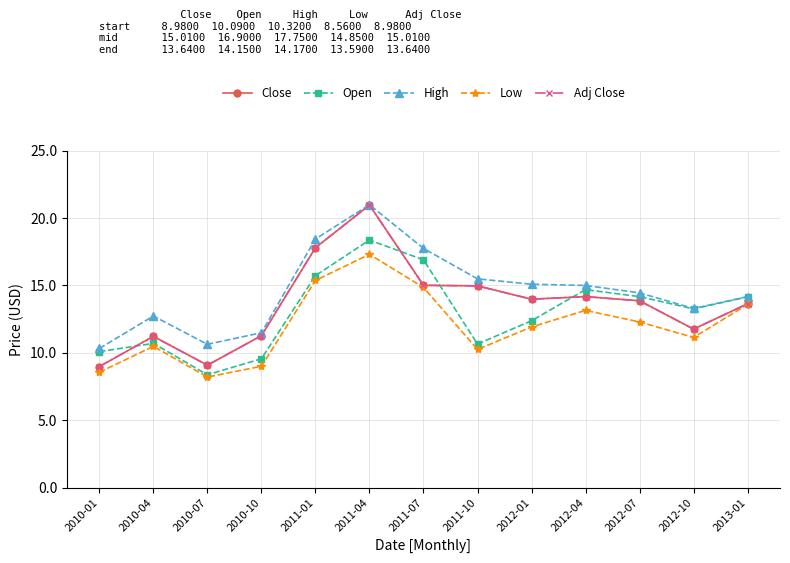

Is this an area chart (filled region under the line)?

No